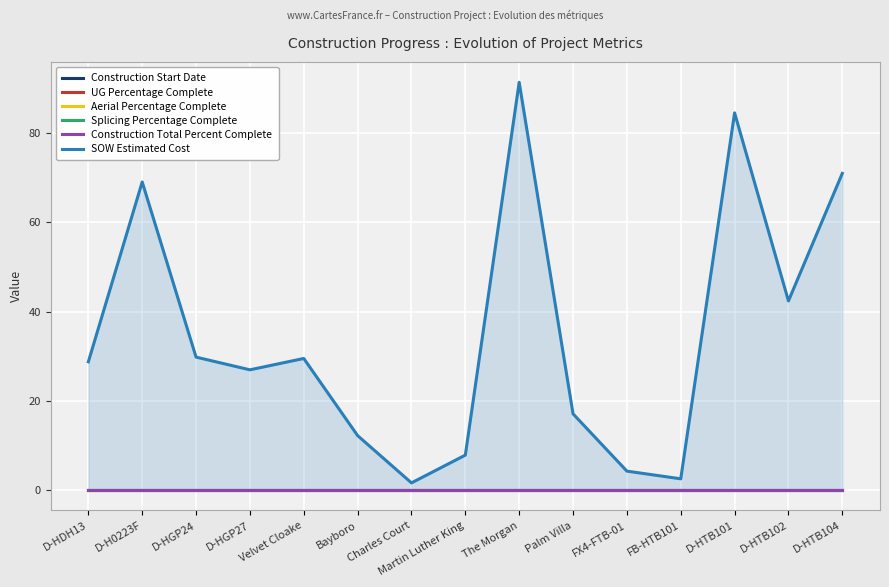

List the series in order of their peak value, highest first.

SOW Estimated Cost, Construction Start Date, UG Percentage Complete, Aerial Percentage Complete, Splicing Percentage Complete, Construction Total Percent Complete